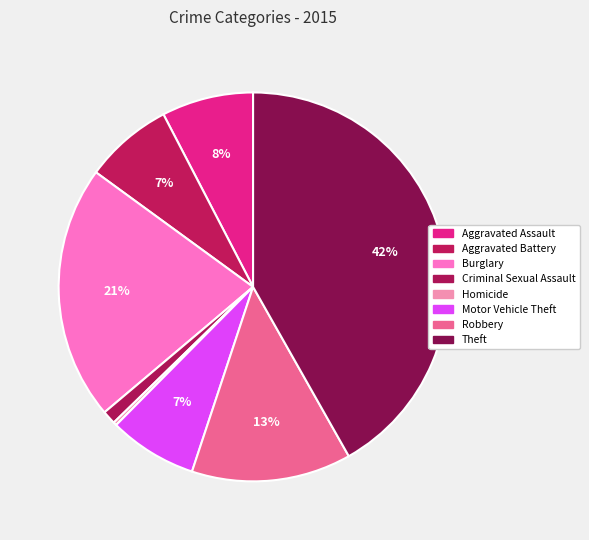

True or false: Criminal Sexual Assault accounts for 1% of the total.

True